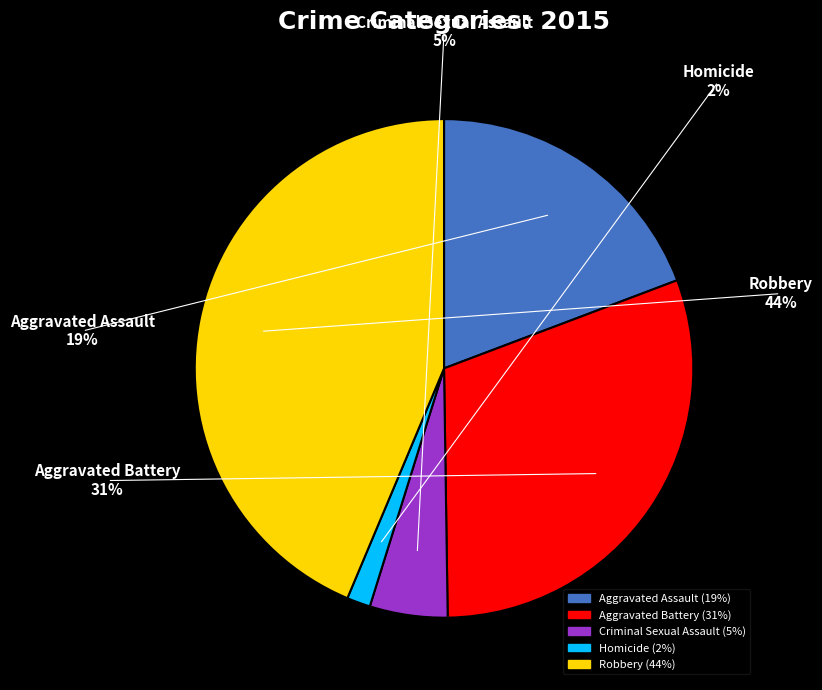

To the nearest percent, what portion does Robbery represent?

44%